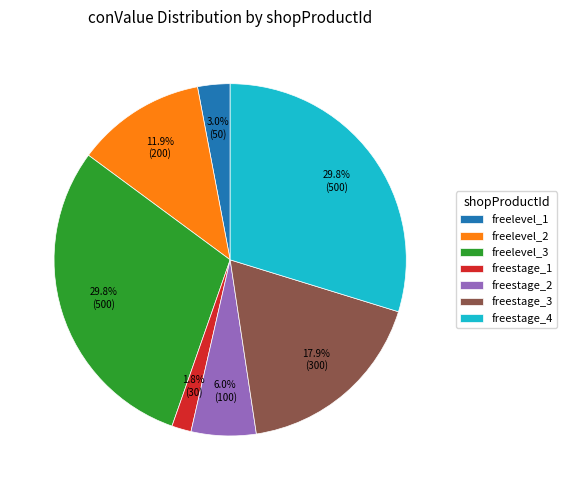

Is it true that freelevel_1 is 3% of the pie?

True